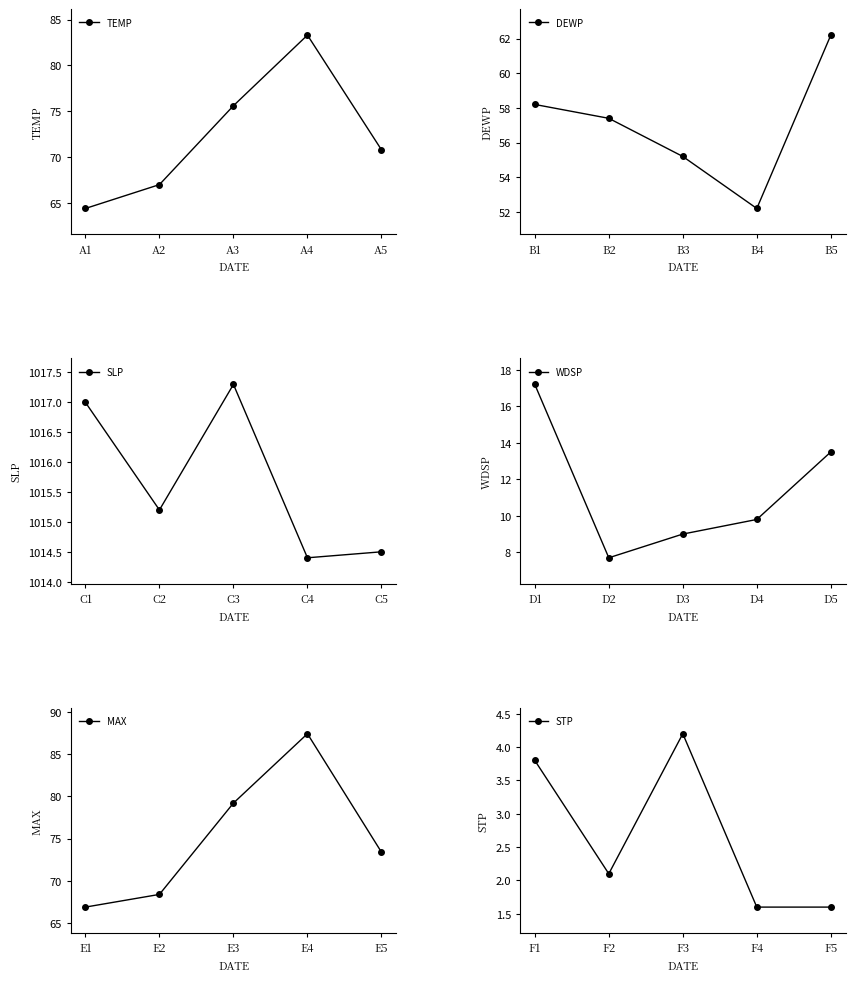

Read the DEWP value at B5.

62.2